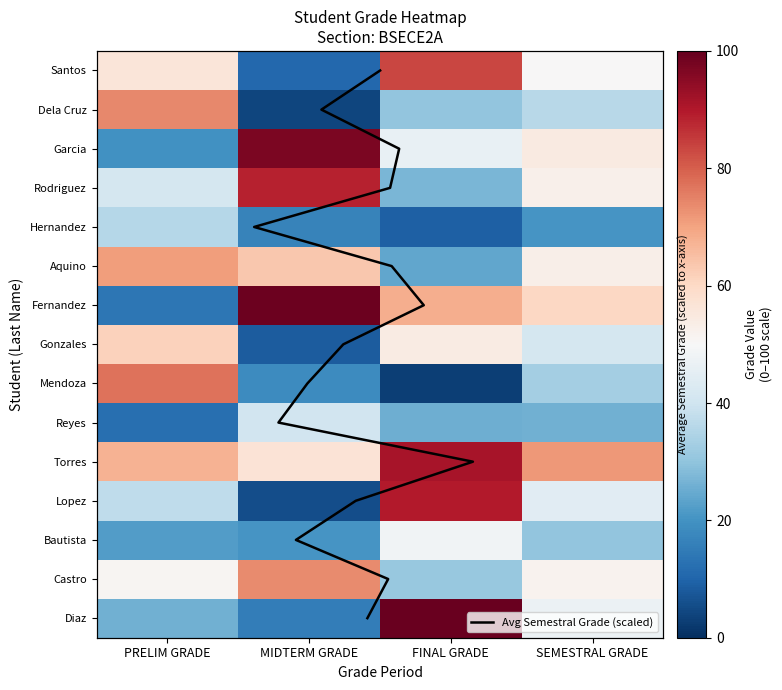

The value of Bautista at FINAL GRADE is 48.1. True or false?

True